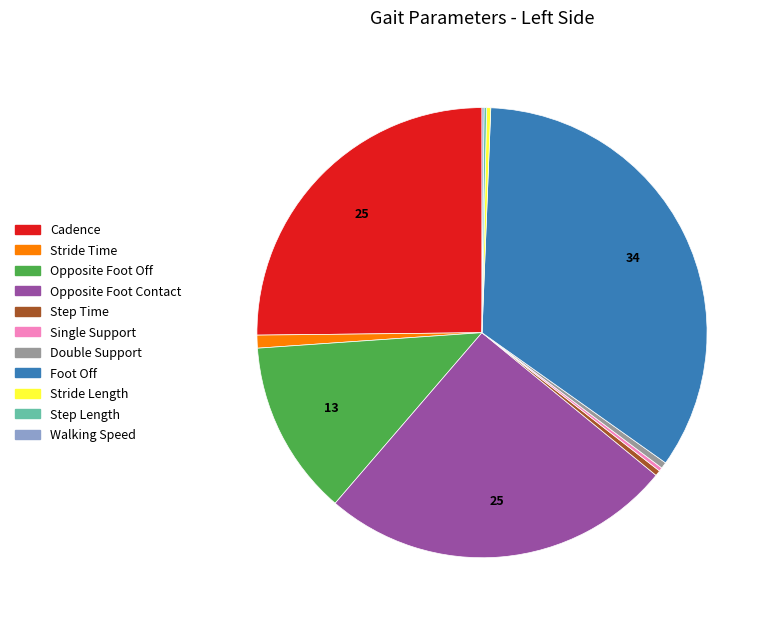

Is there a majority slice in this chart?

No